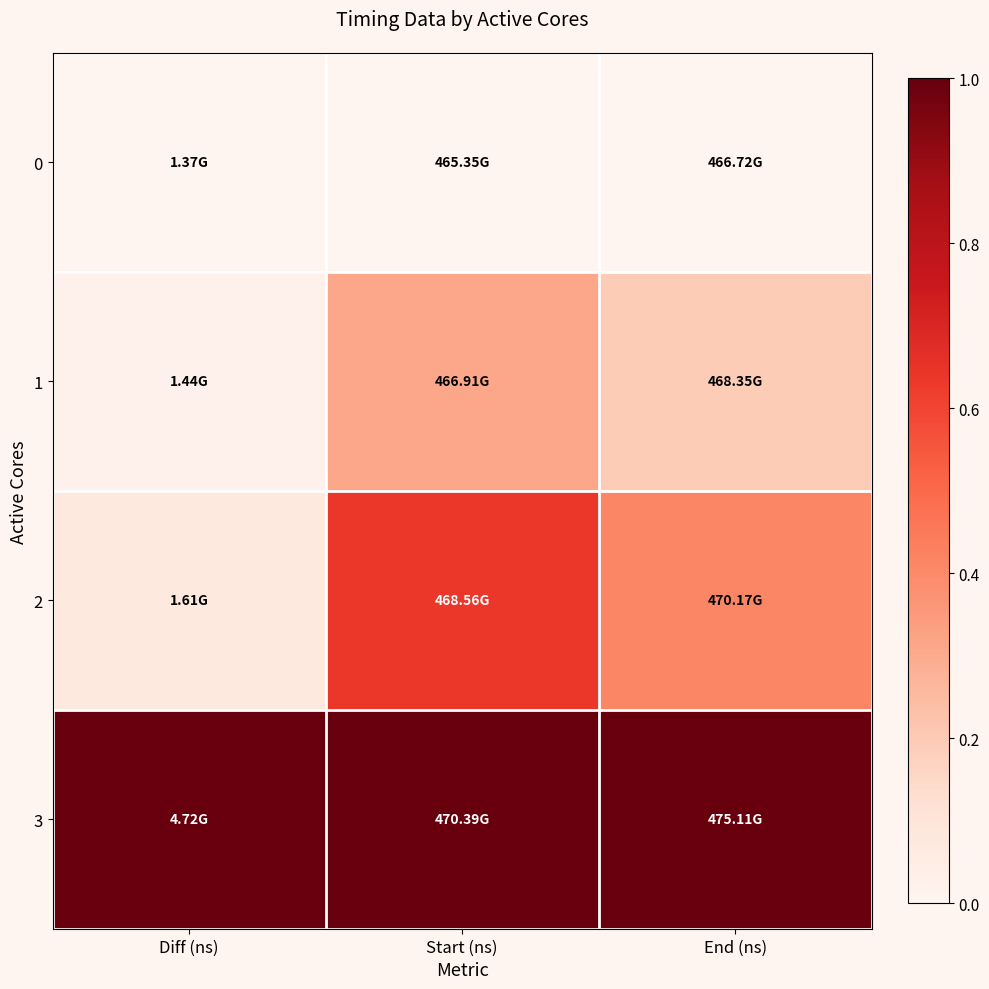

Reading left to right, transcribe all the data shown in this chart.

0: Diff (ns)=0.0	Start (ns)=0.0	End (ns)=0.0
1: Diff (ns)=0.0	Start (ns)=0.3	End (ns)=0.2
2: Diff (ns)=0.1	Start (ns)=0.6	End (ns)=0.4
3: Diff (ns)=1.0	Start (ns)=1.0	End (ns)=1.0